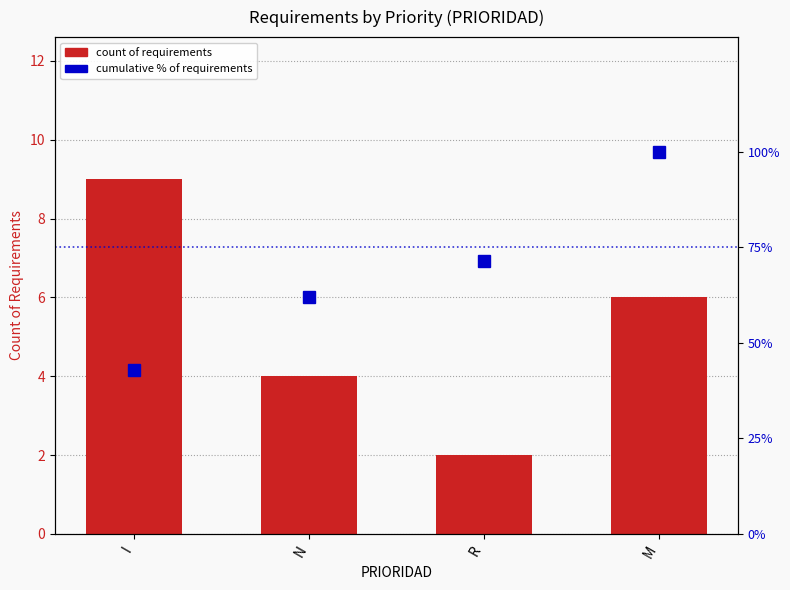

Reading left to right, transcribe all the data shown in this chart.

count of requirements: 9.0	4.0	2.0	6.0
cumulative % of requirements: 42.9	61.9	71.4	100.0